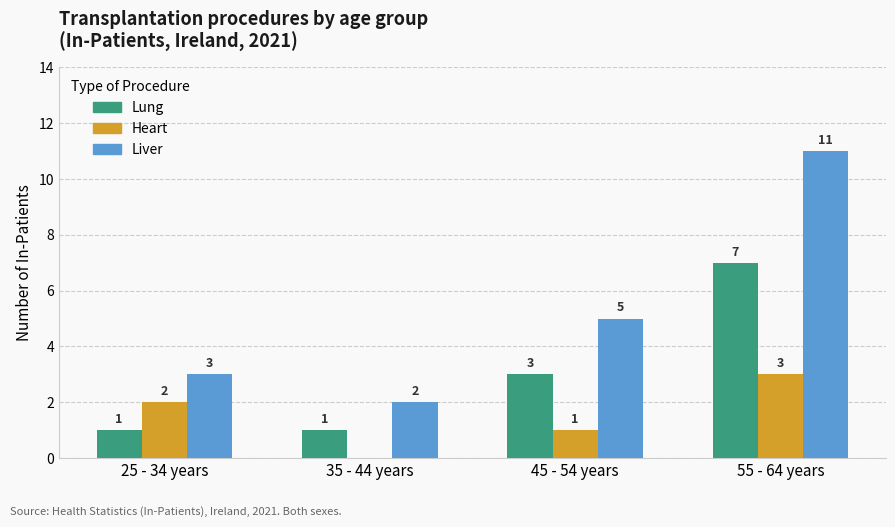

What is the total value across all series at 45 - 54 years?

9